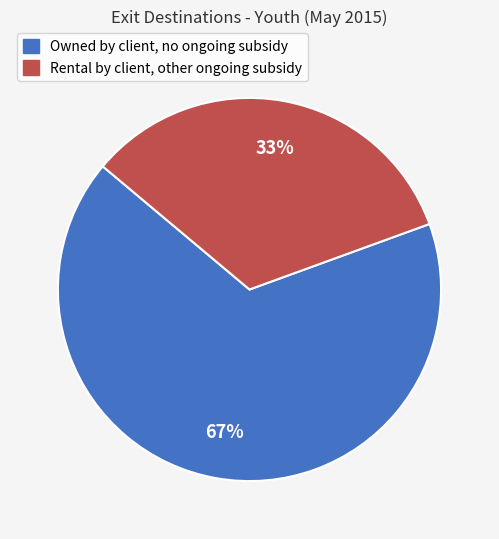

To the nearest percent, what is the average slice percentage?

50%